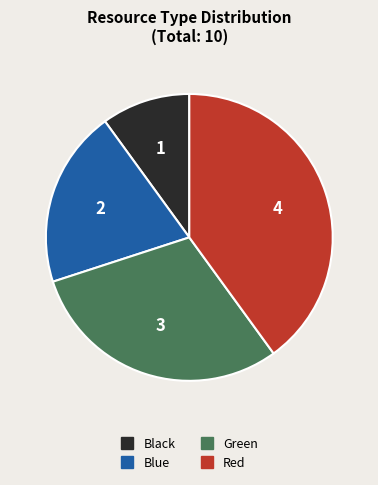

Do Blue and Red together represent more than half of the pie?

Yes